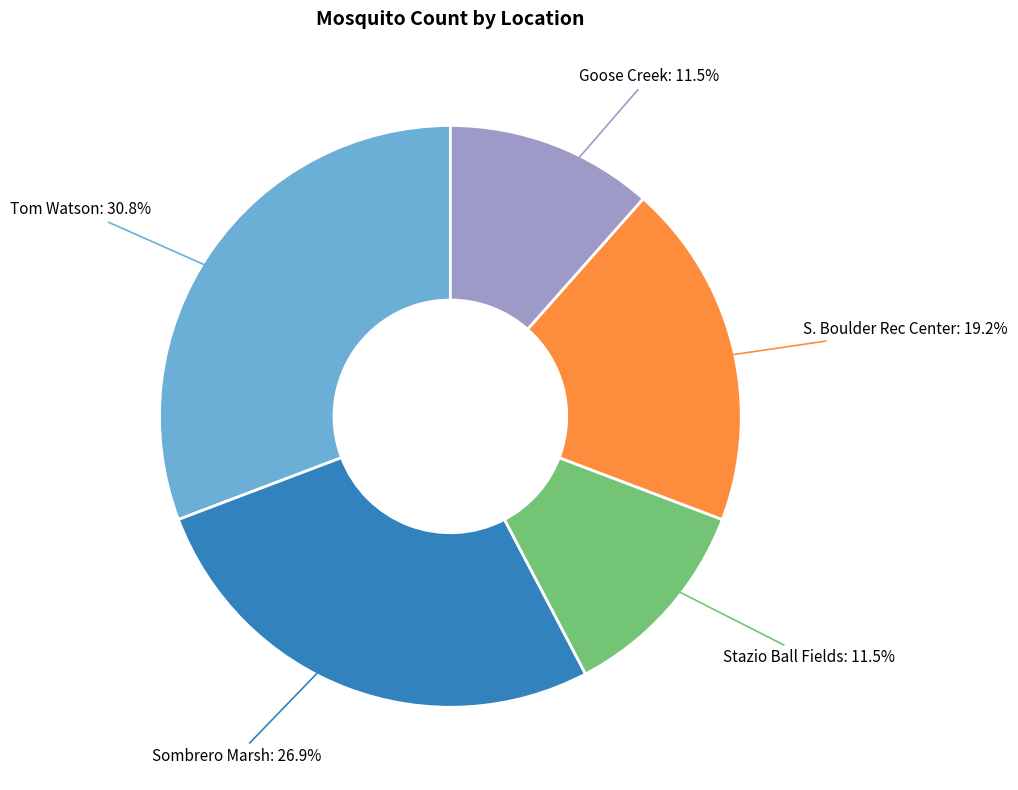

The Sombrero Marsh slice represents 27% of the pie. True or false?

True